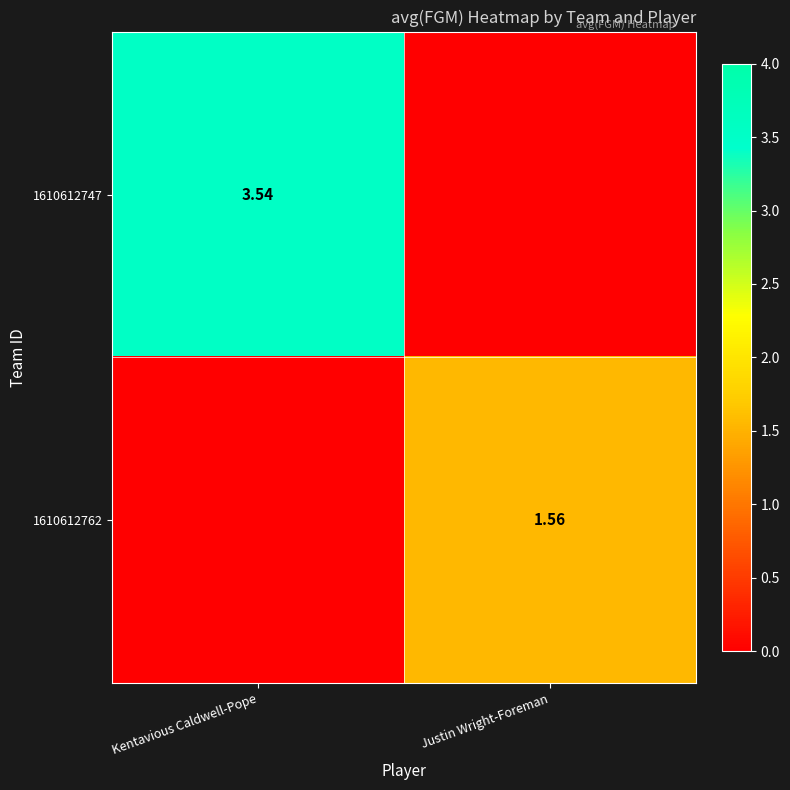

True or false: 1610612747 has a value of 6.4 at Kentavious Caldwell-Pope.

False